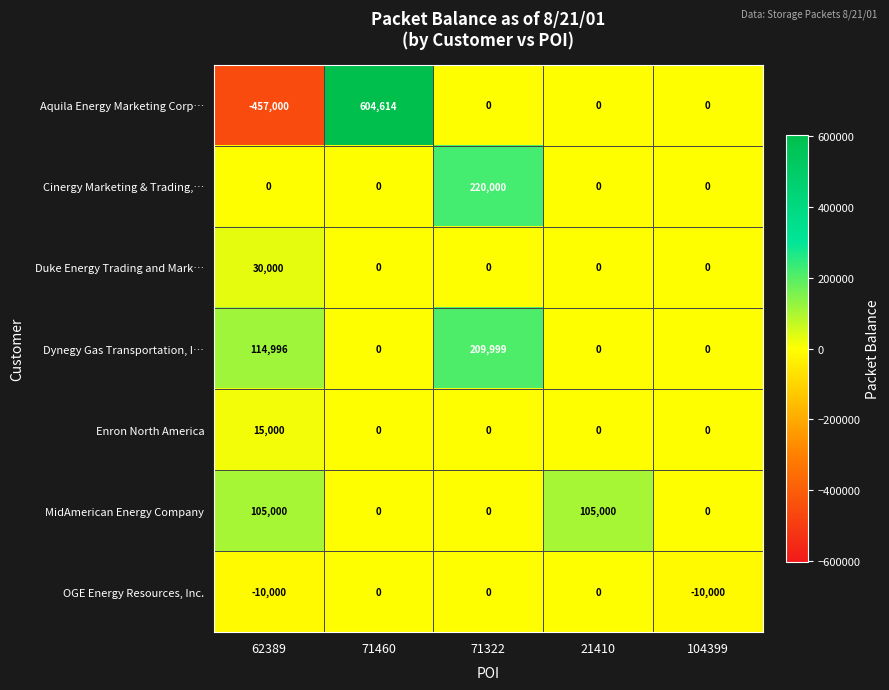

What value does the Dynegy Gas Transportation, I… series have at 62389?

114996